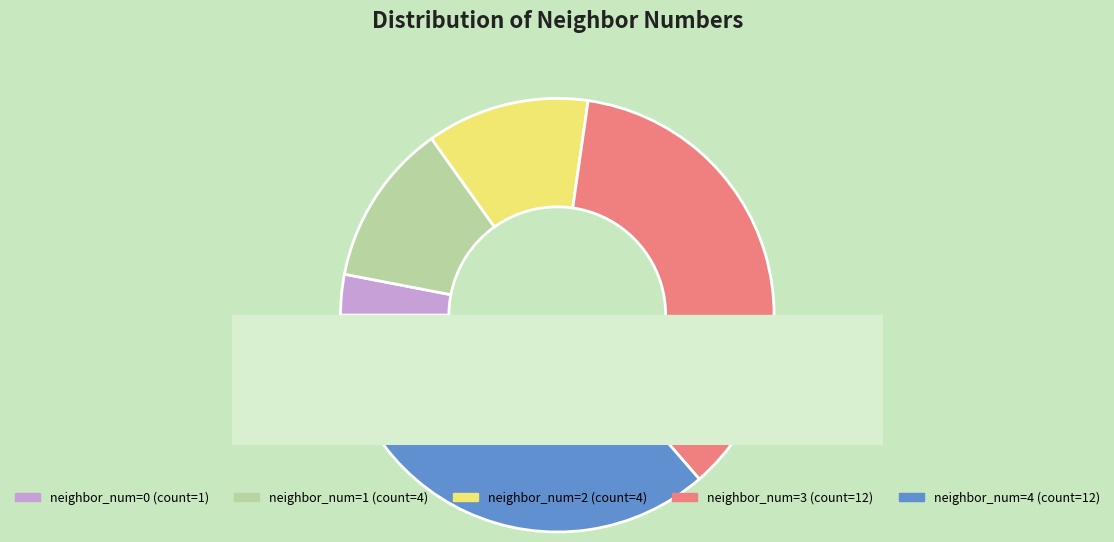

Is the sum of 4 and 0 greater than half?

No